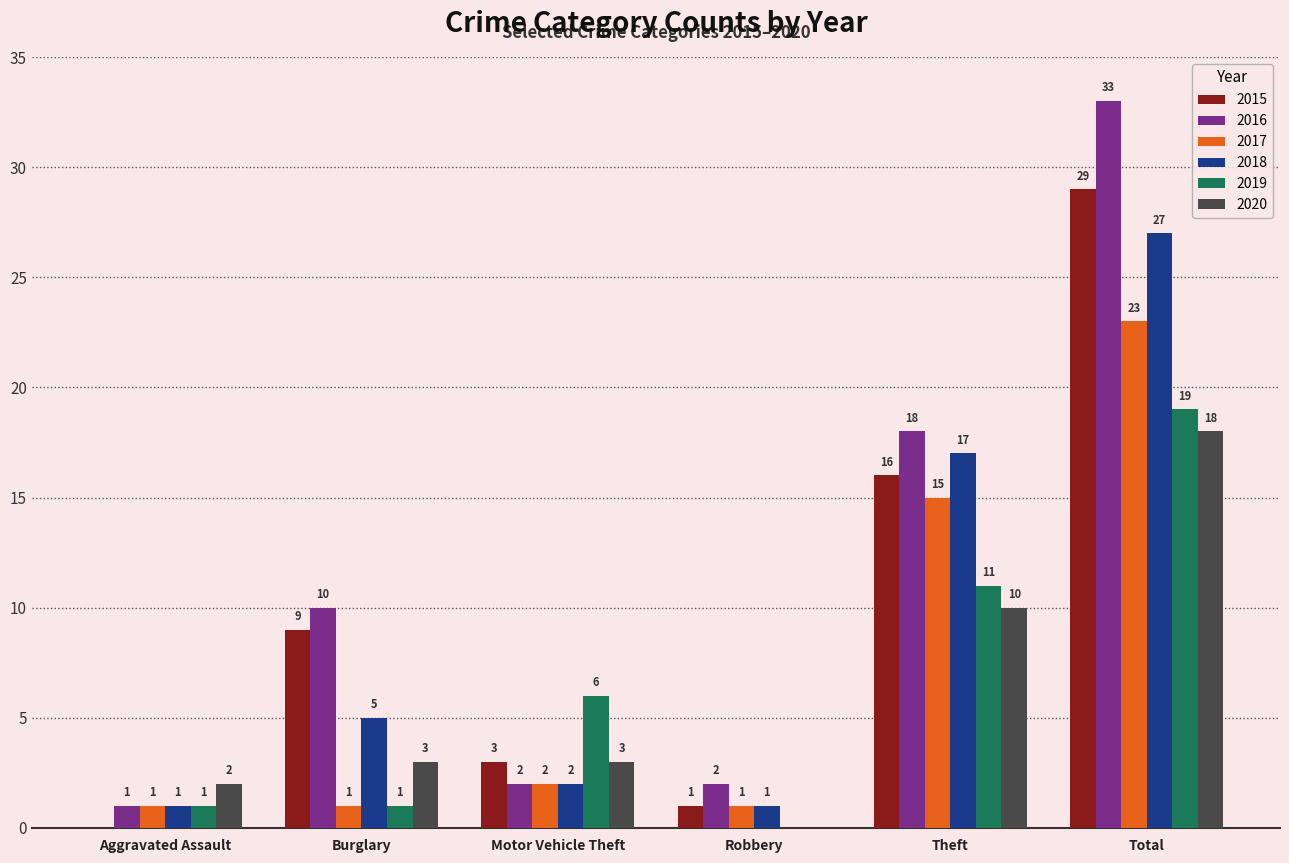

Is it true that 2018 equals 5 at Burglary?

True